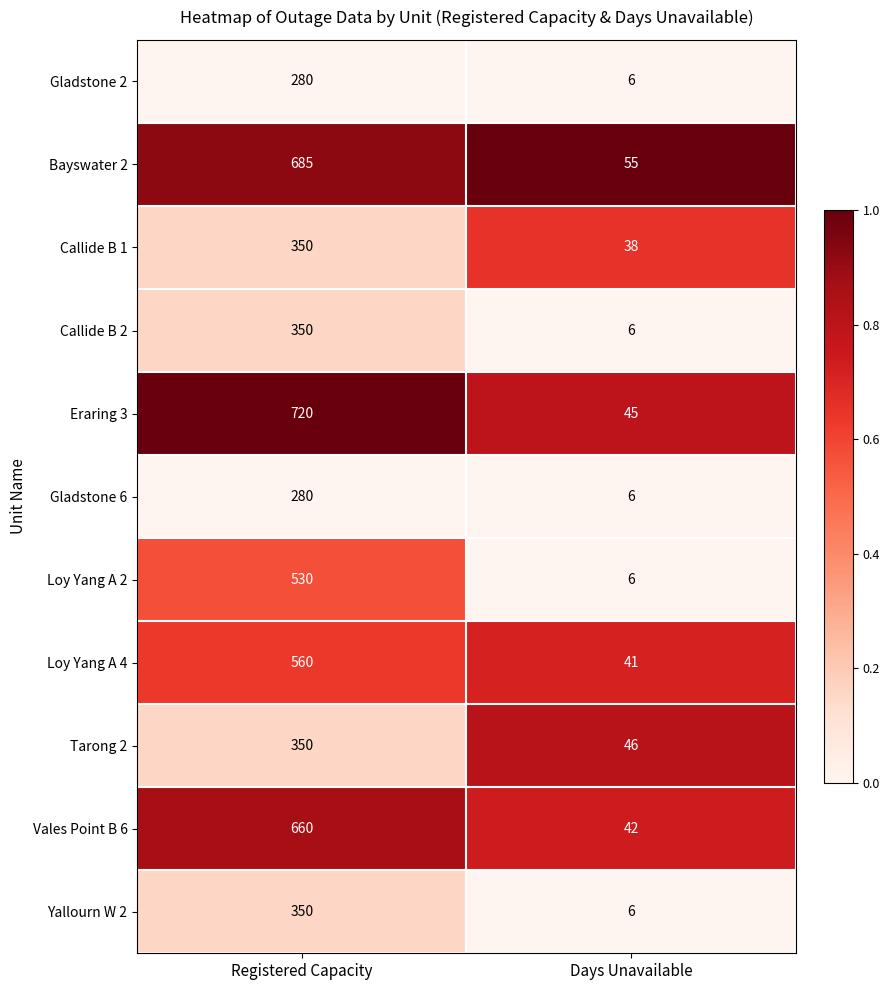

List the labels in order of Bayswater 2 value, largest first.

Registered Capacity, Days Unavailable